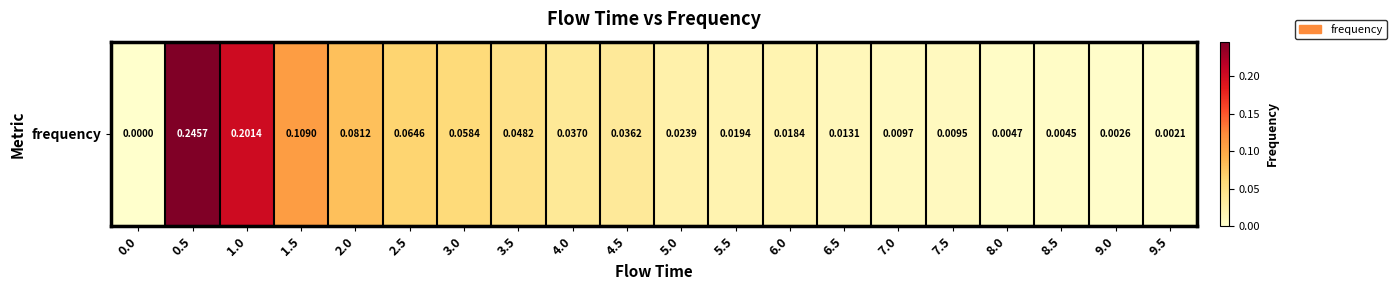

What is the maximum value shown in the chart?

0.2